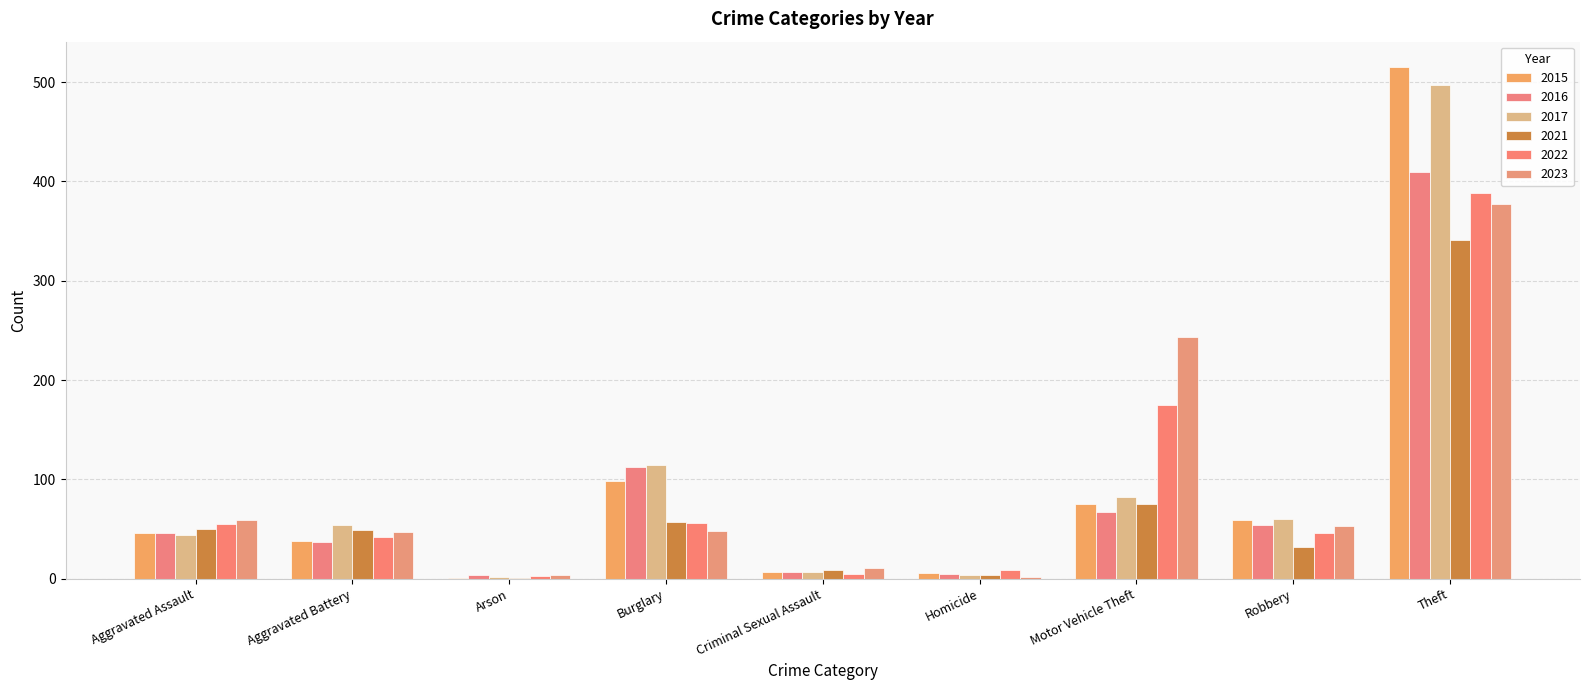

How many distinct data groups are displayed?

6